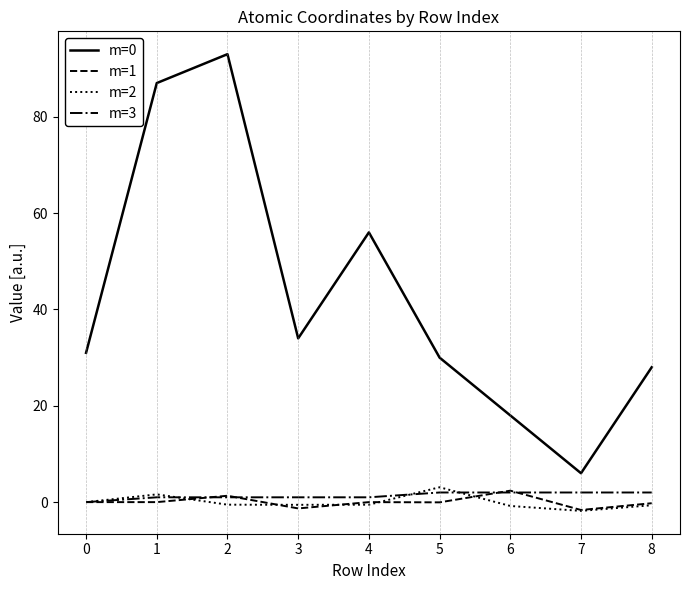

The value of m=2 at 3 is -0.6. True or false?

True